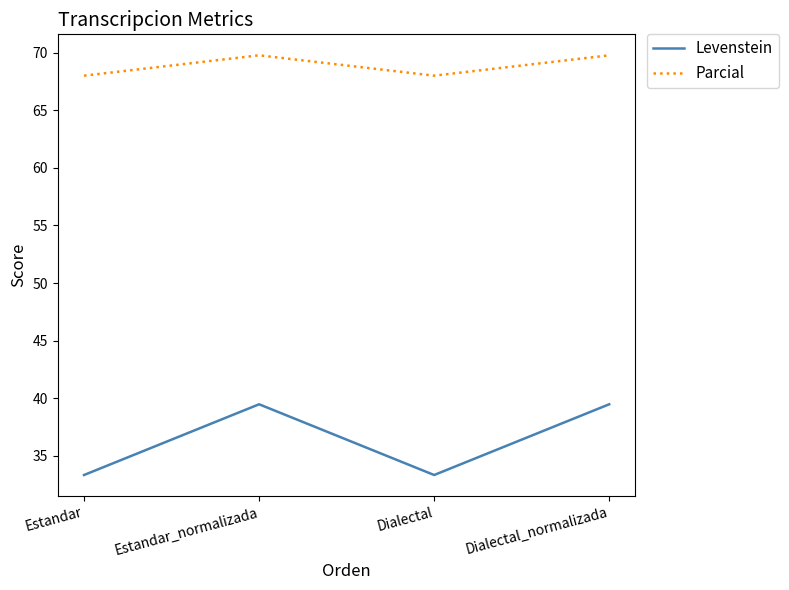

Reading left to right, list all the values displayed in this chart.

Levenstein: 33.3	39.5	33.3	39.5
Parcial: 68.0	69.8	68.0	69.8